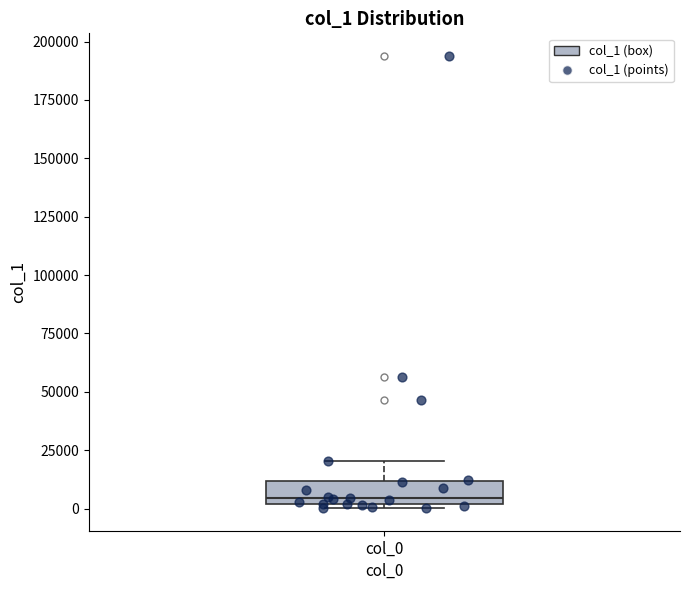

Read this box plot against the y-axis: the position of the median line, the range covered by the box, and the ends of both whiskers. The values are not printed on the chart, so give them approximately, as read against the axis.

median 5000, box 0 to 10000, whiskers 0 (just below the box's lower edge) to 20000